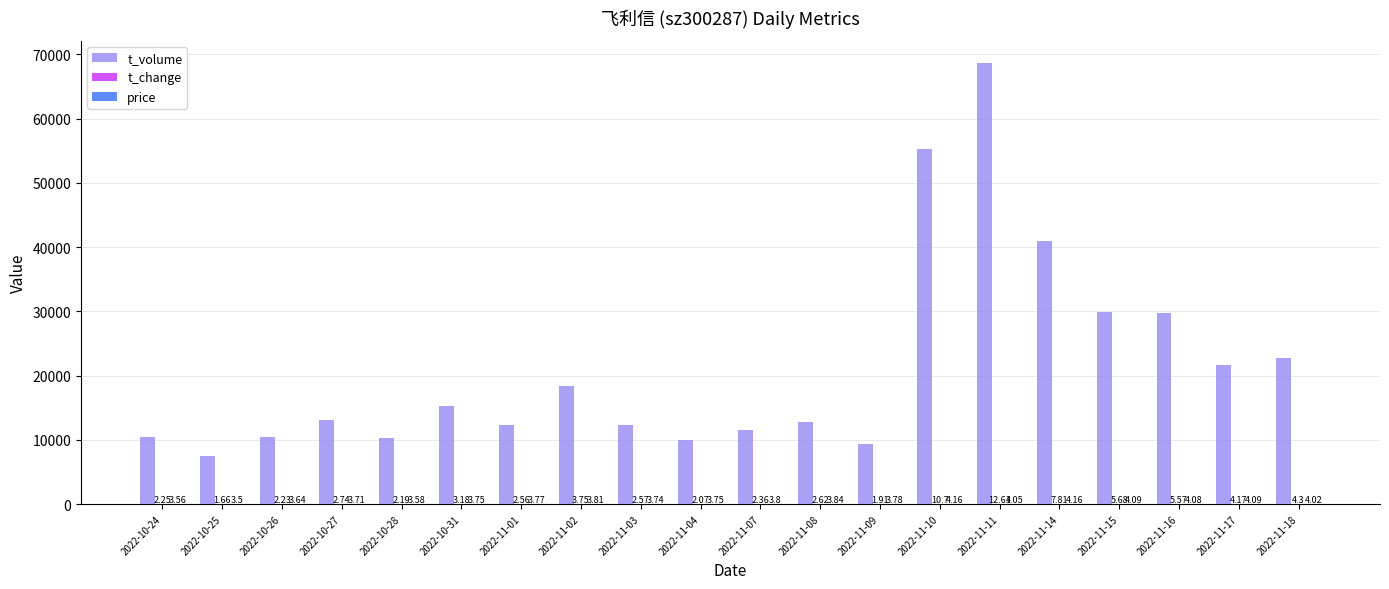

Which series changed the most between 2022-10-25 and 2022-11-02?

t_volume